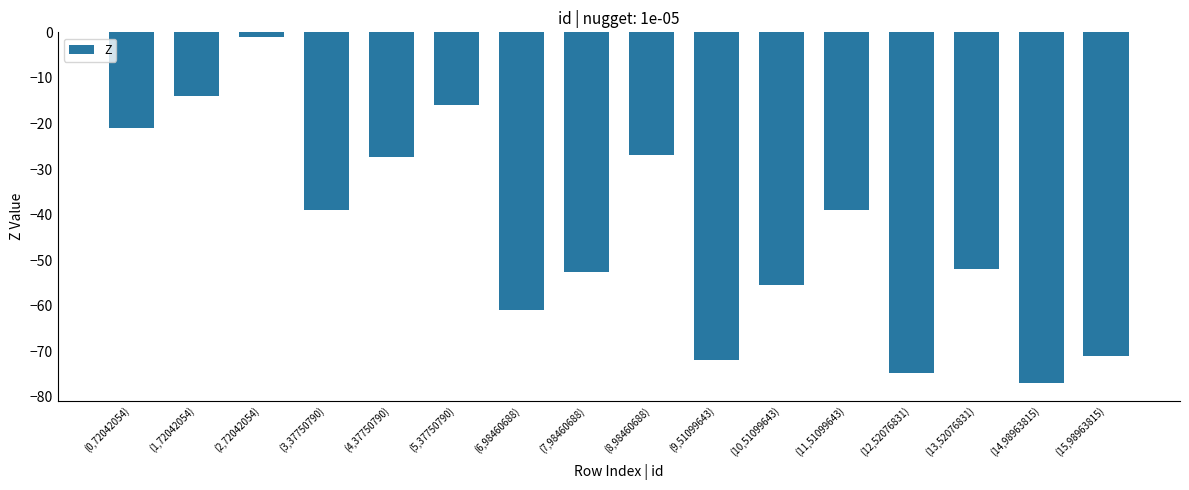

What is the sum of the values at (0,72042054) and (3,37750790)?

-60.0